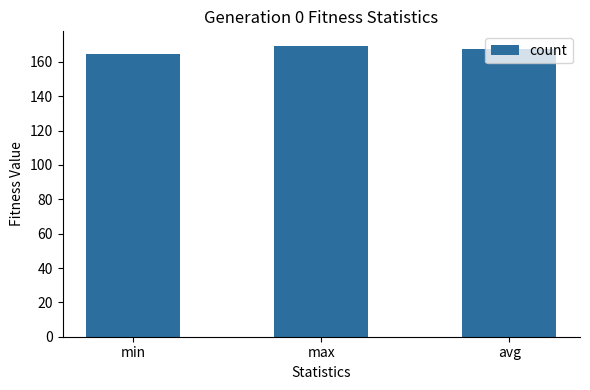

Which has a higher value, avg or max?

max